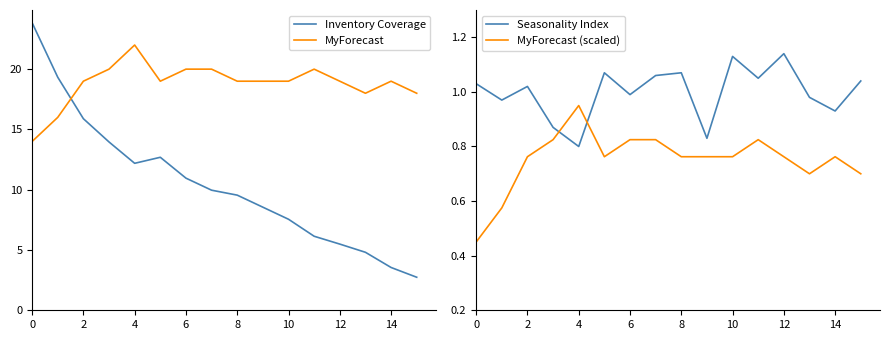

What is the greatest value displayed?

23.9